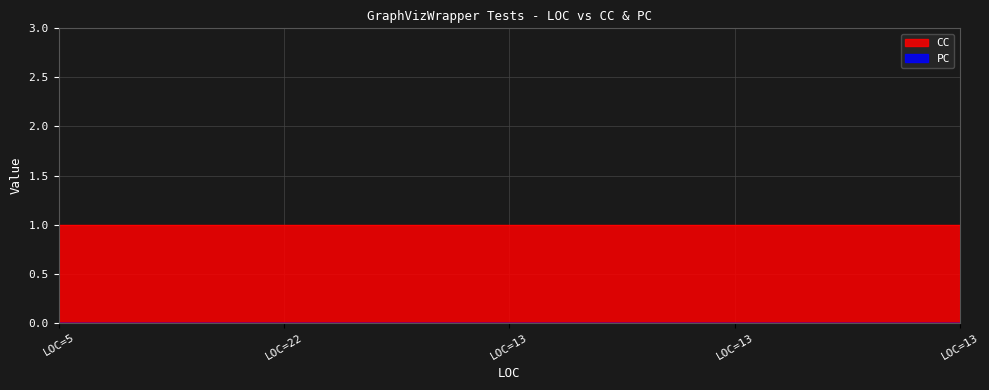

Which label corresponds to the smallest value in the chart?

5